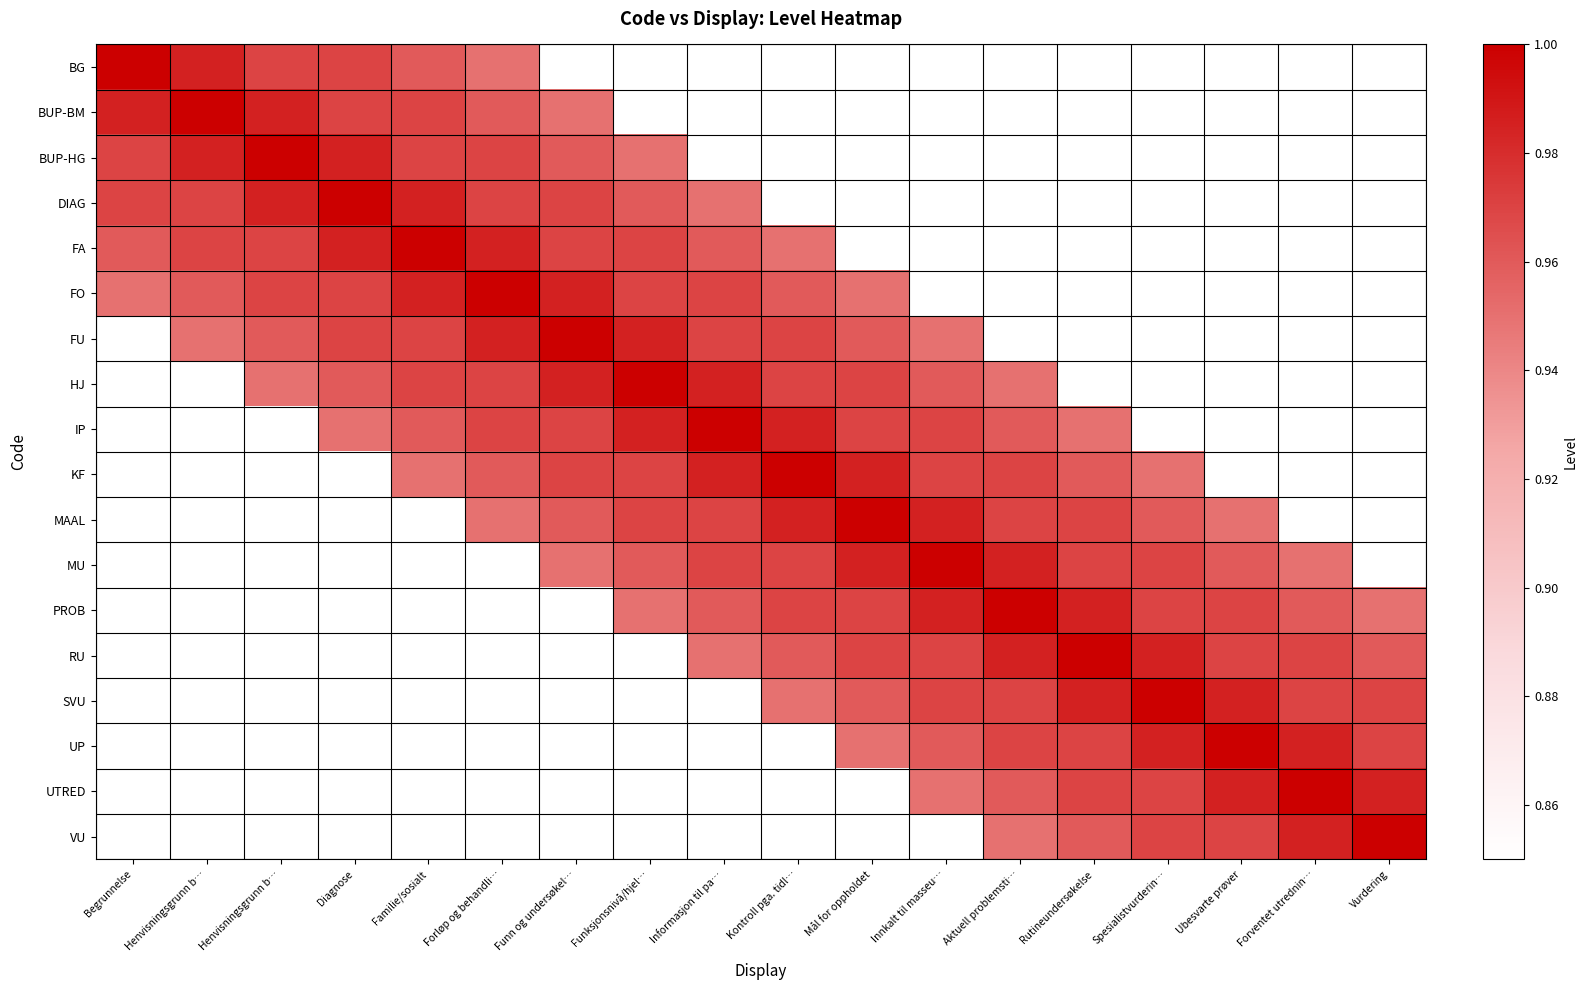

True or false: FO has a value of 1.0 at Familie/sosialt.

True